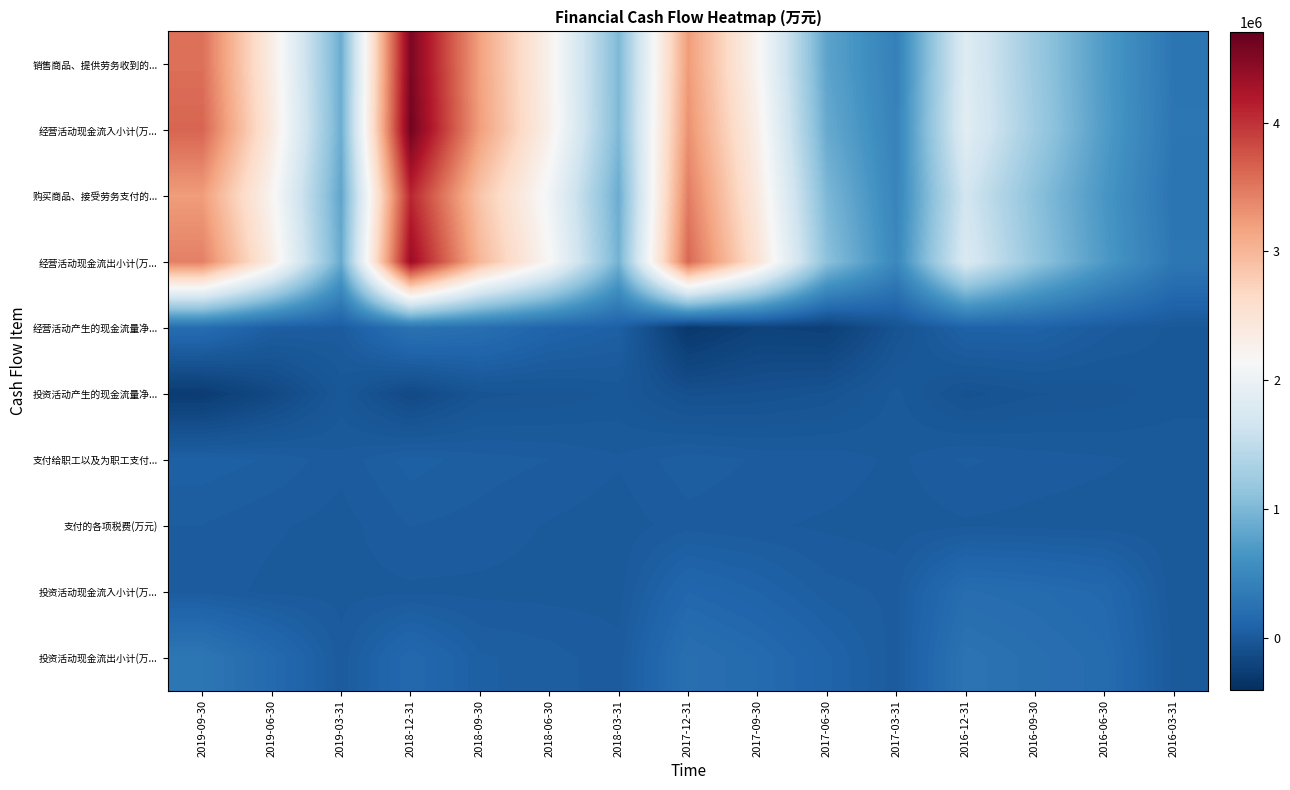

What is the minimum value shown in the chart?

-311355